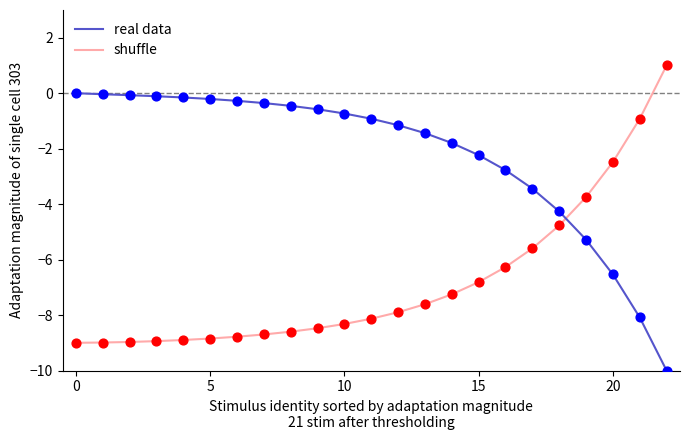

What are all the series names shown in the legend?

real data, shuffle